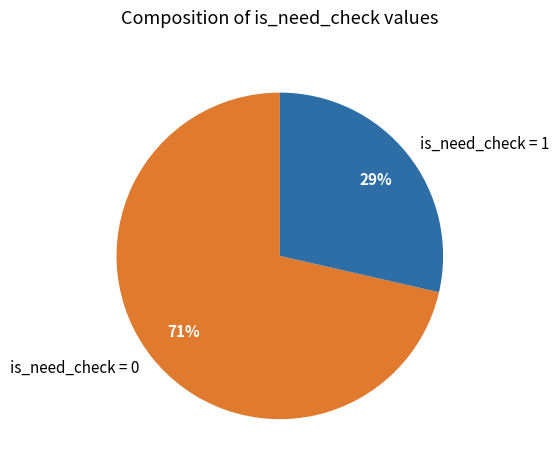

Is there a majority slice in this chart?

Yes